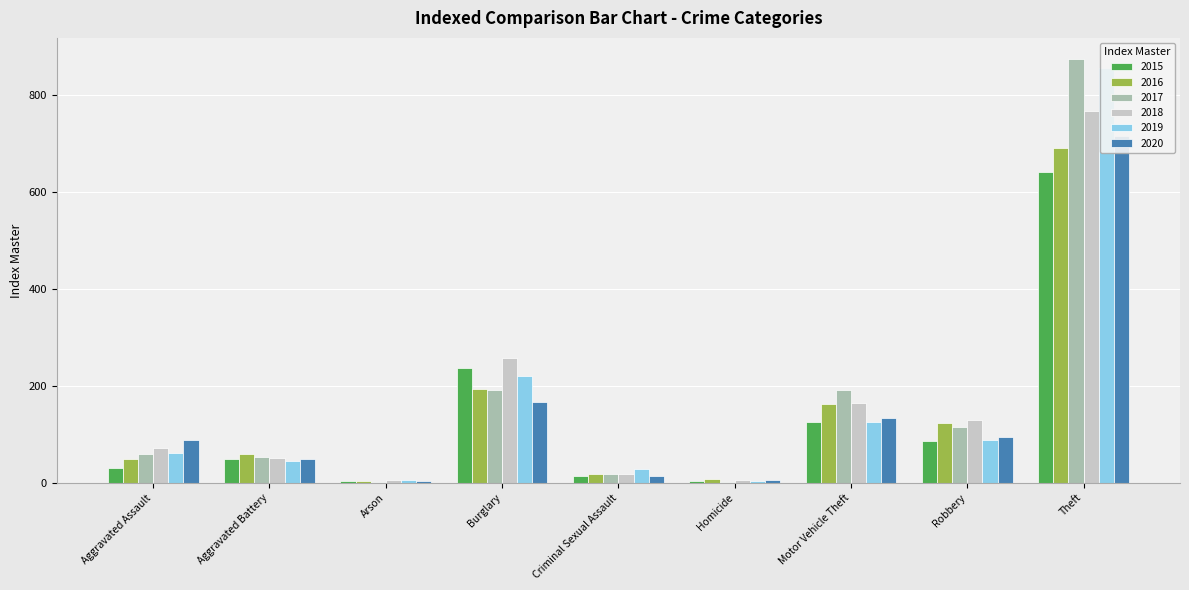

Reading right to left, what are all the values shown in this chart?

2015: Theft=641	Robbery=87	Motor Vehicle Theft=125	Homicide=4	Criminal Sexual Assault=13	Burglary=236	Arson=3	Aggravated Battery=50	Aggravated Assault=31
2016: Theft=689	Robbery=123	Motor Vehicle Theft=163	Homicide=8	Criminal Sexual Assault=19	Burglary=194	Arson=3	Aggravated Battery=60	Aggravated Assault=50
2017: Theft=873	Robbery=115	Motor Vehicle Theft=191	Homicide=2	Criminal Sexual Assault=19	Burglary=192	Arson=1	Aggravated Battery=54	Aggravated Assault=59
2018: Theft=767	Robbery=130	Motor Vehicle Theft=164	Homicide=5	Criminal Sexual Assault=19	Burglary=257	Arson=6	Aggravated Battery=52	Aggravated Assault=72
2019: Theft=855	Robbery=89	Motor Vehicle Theft=125	Homicide=3	Criminal Sexual Assault=29	Burglary=221	Arson=5	Aggravated Battery=45	Aggravated Assault=61
2020: Theft=714	Robbery=94	Motor Vehicle Theft=134	Homicide=6	Criminal Sexual Assault=13	Burglary=167	Arson=4	Aggravated Battery=48	Aggravated Assault=88